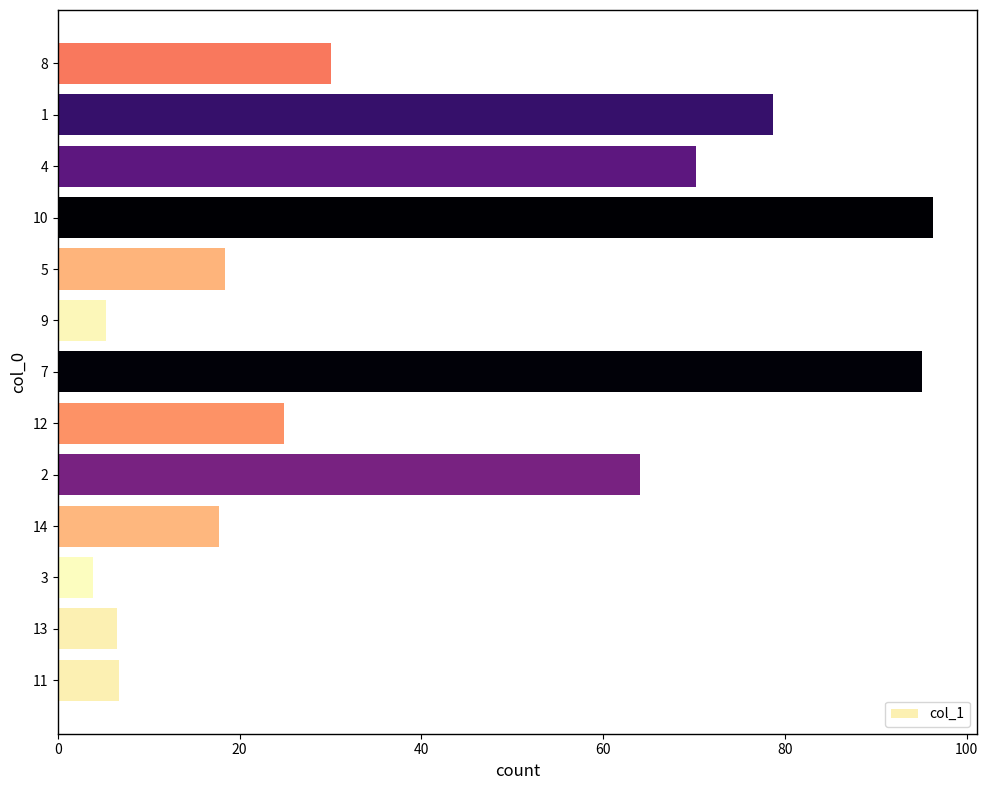

What is the ratio of the value at 7 to the value at 11?

14.2